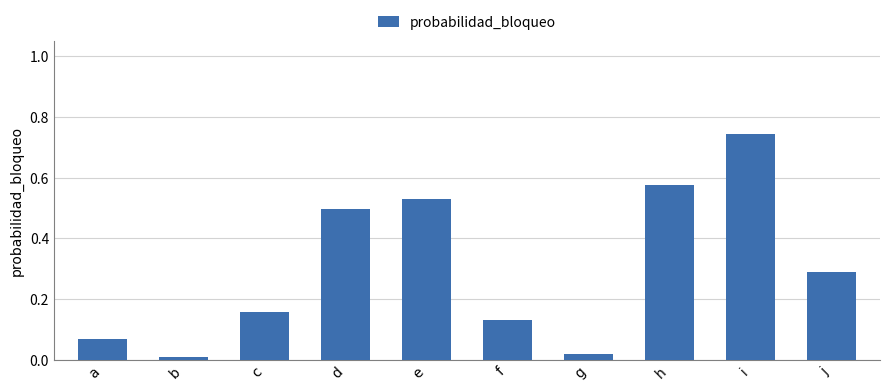

Which category has the highest value across all series?

i